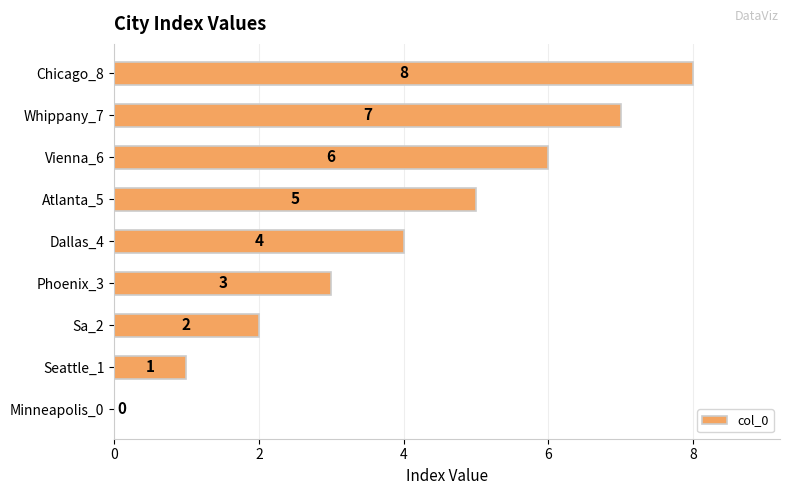

Count the number of data series in this chart.

1